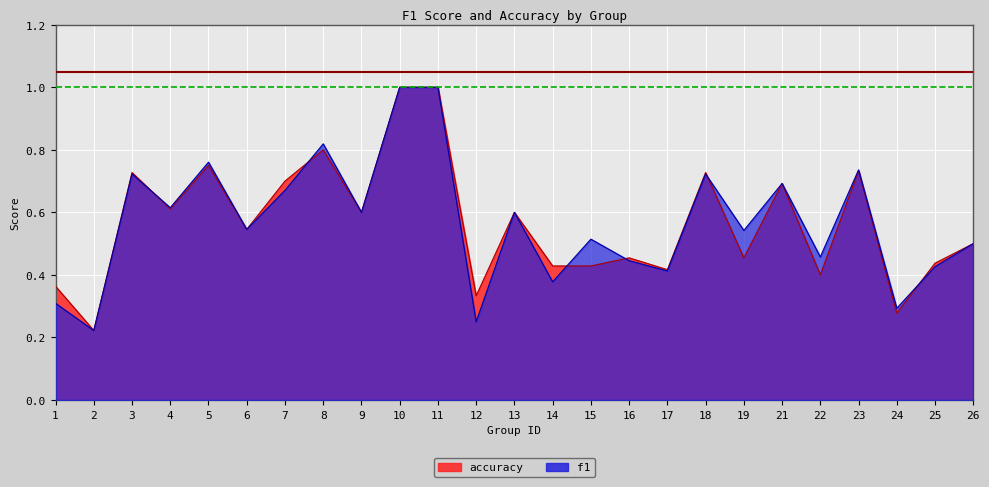

True or false: accuracy and f1 cross at least once.

True